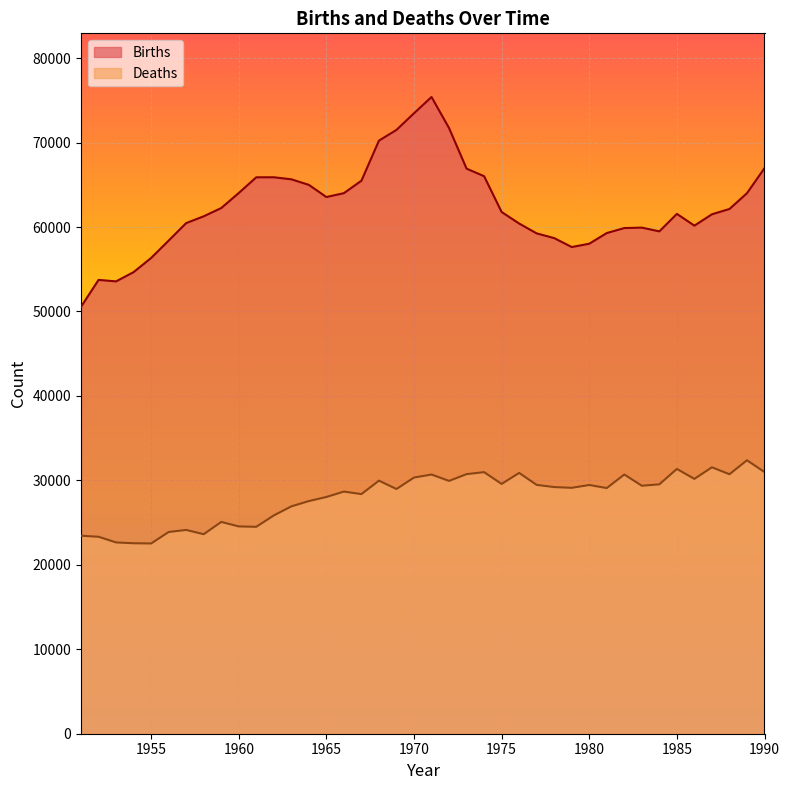

True or false: Deaths and Births intersect in this chart.

False